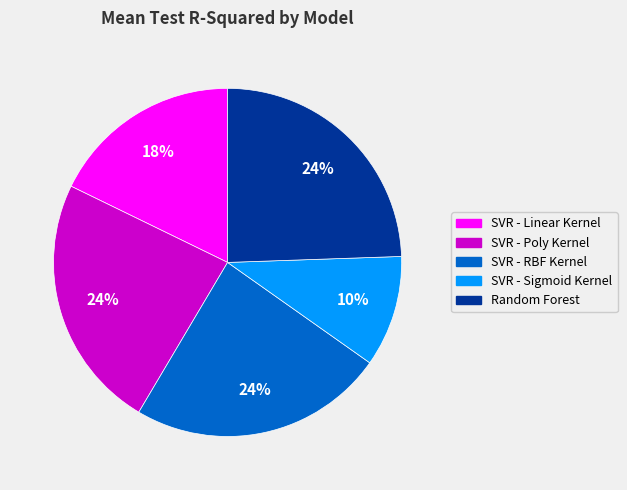

Is it true that Random Forest is 33% of the pie?

False